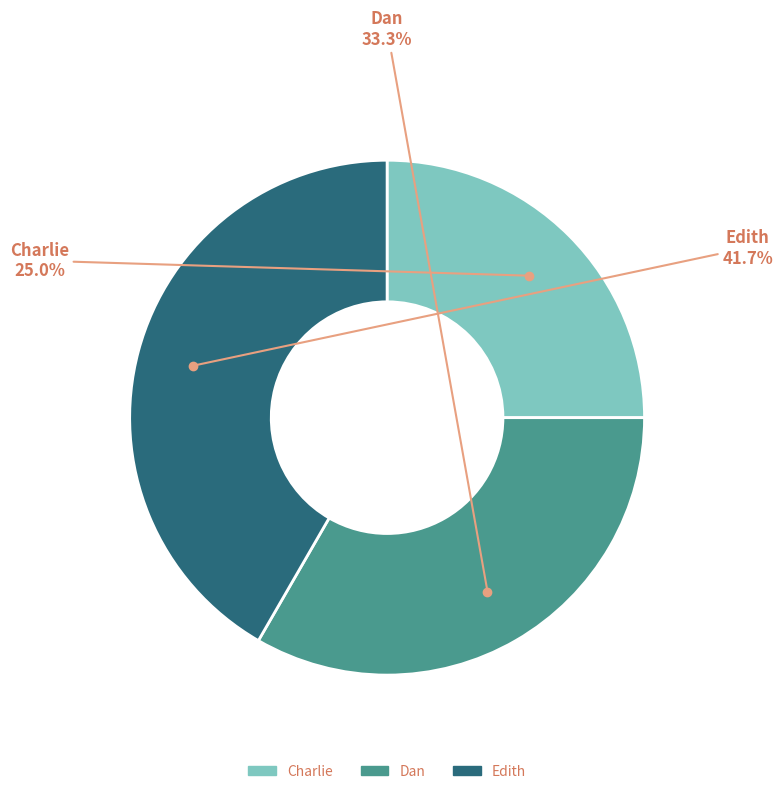

Rank the categories by value from lowest to highest.

Charlie, Dan, Edith